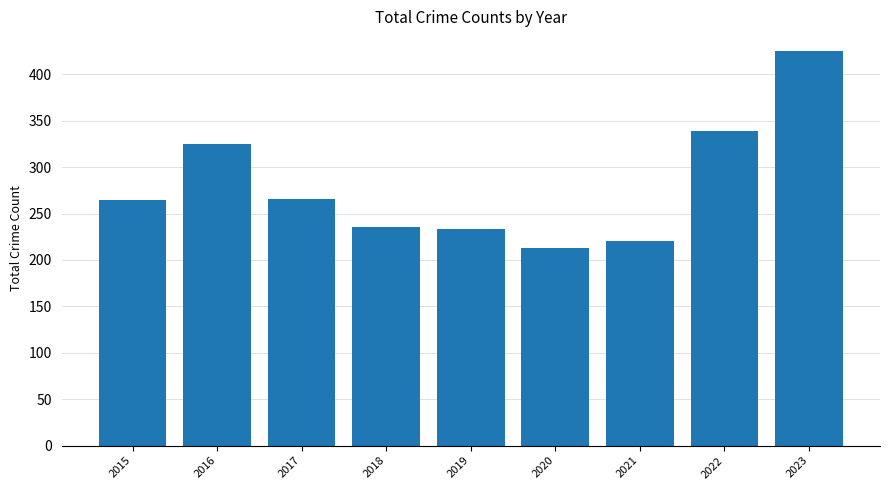

What is the minimum value shown in the chart?

213